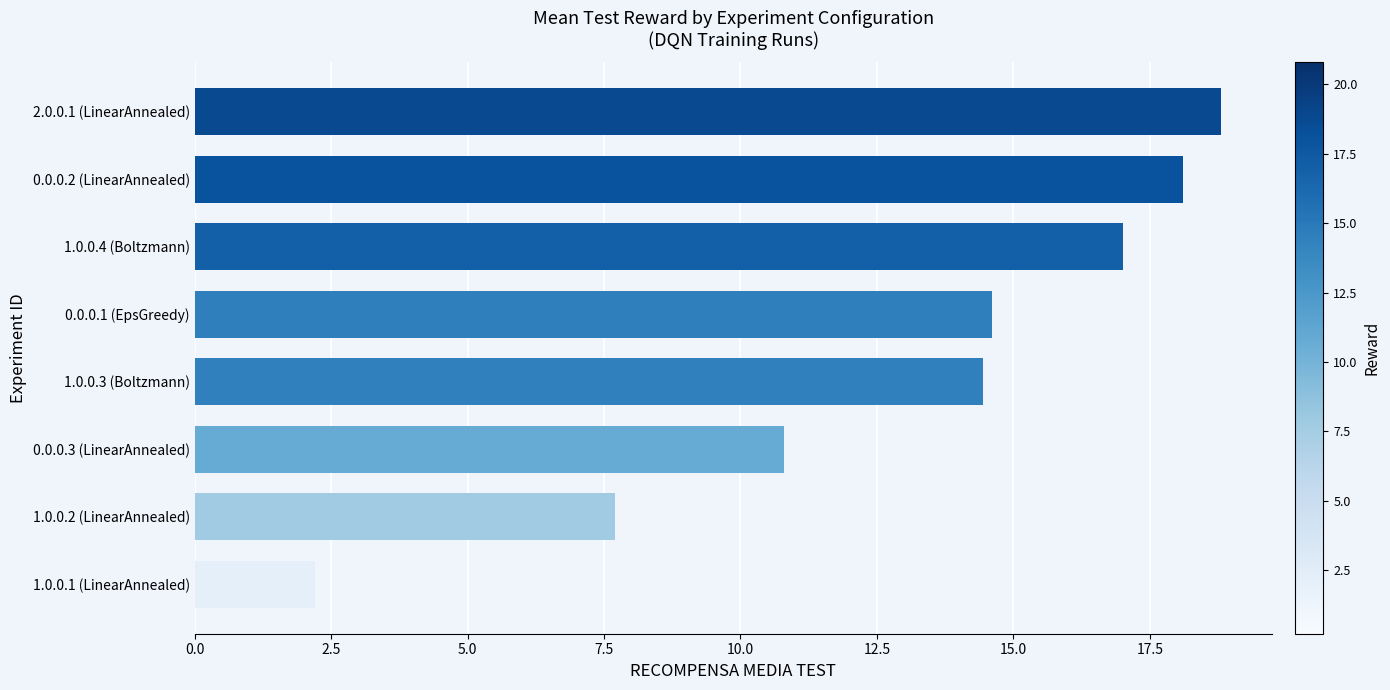

At which label is the value closest to 10?

0.0.0.3 (LinearAnnealed)